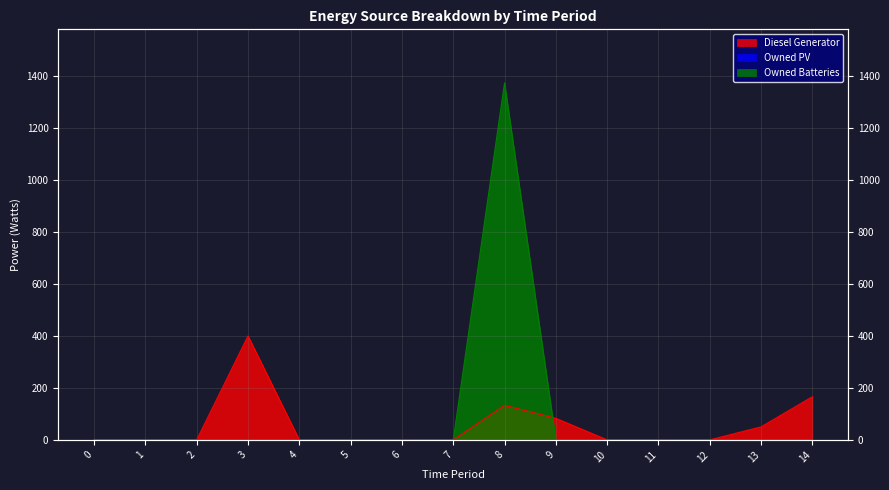

How many interior local peaks does the Owned Batteries series have?

1